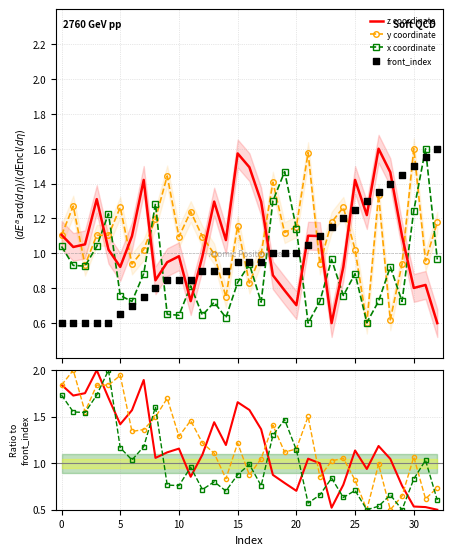

At how many categories does at least one series exceed 1?

33